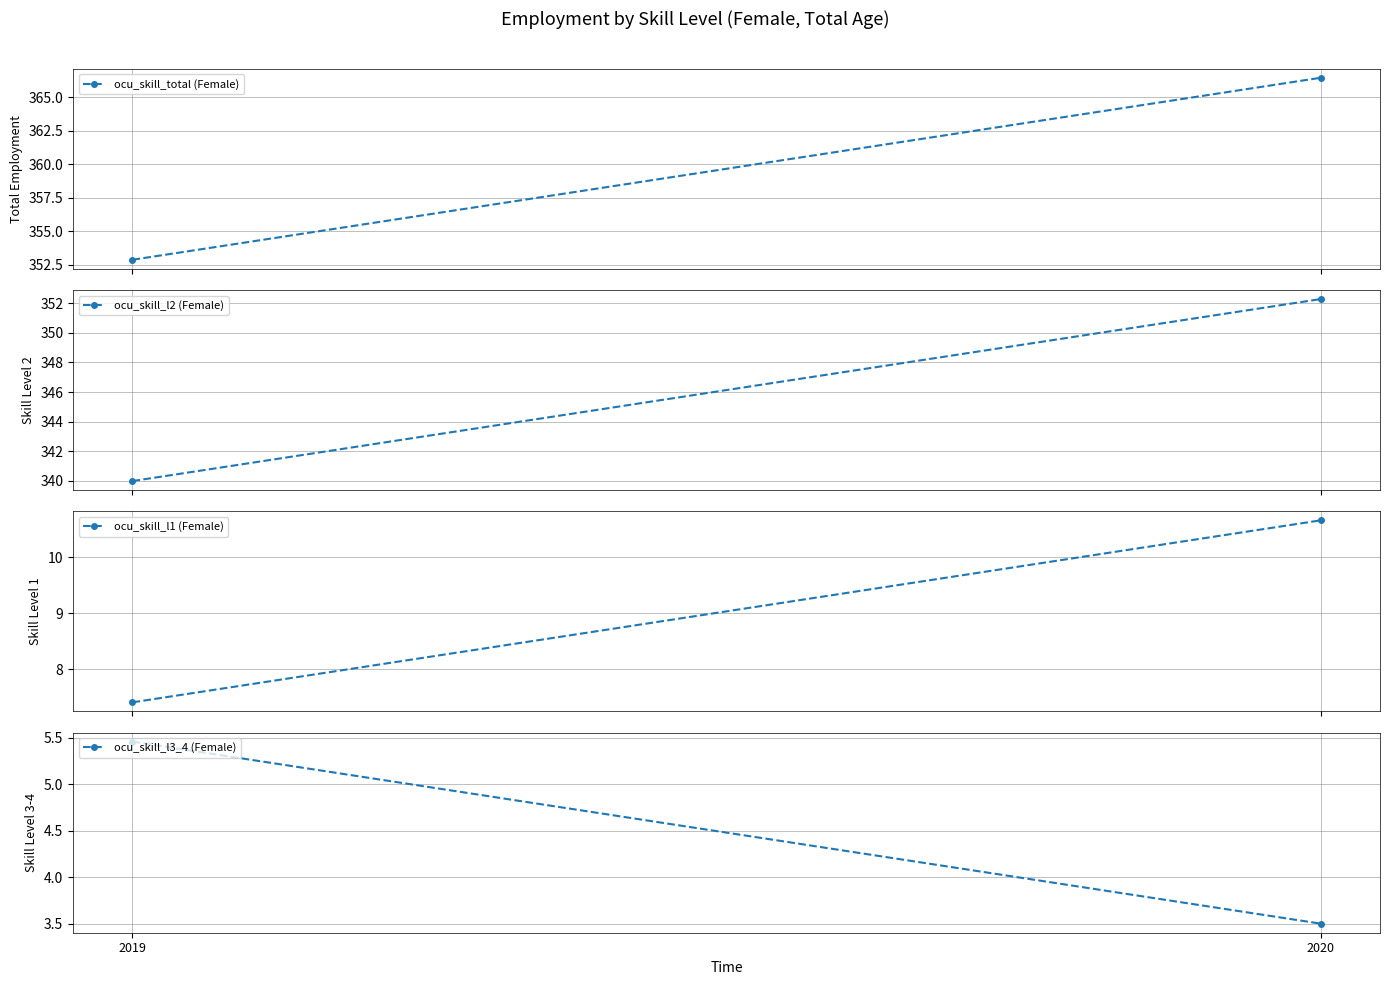

What is the value of the ocu_skill_l1 (Female) point at the 1st from the left?

7.4